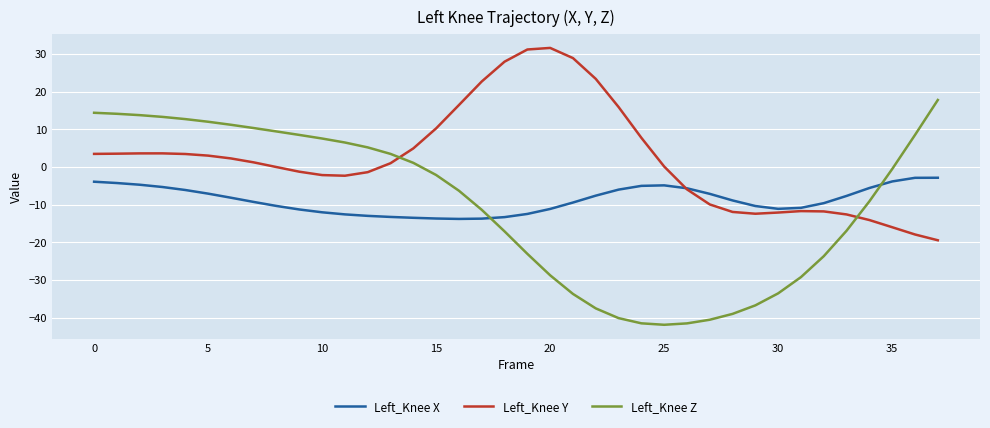

Which series has the largest total across all categories?

Left_Knee Y